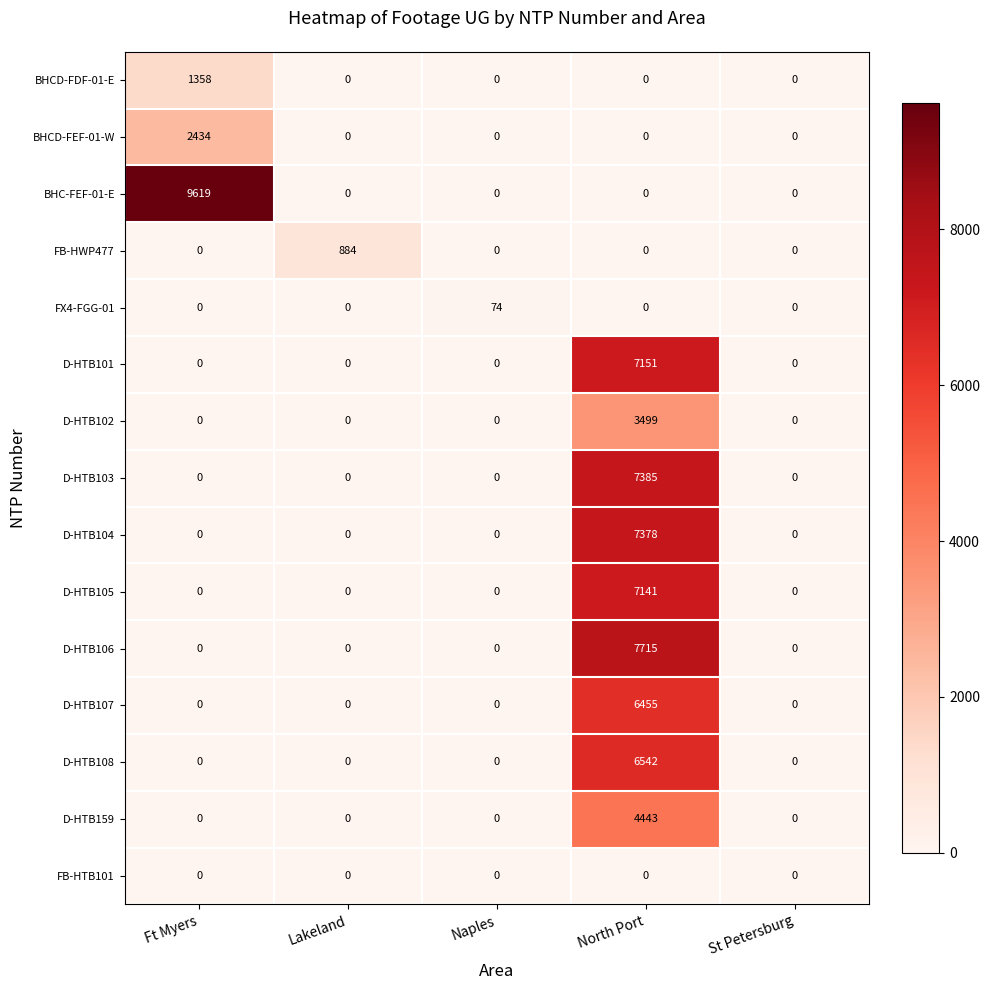

The value of D-HTB102 at Ft Myers is 0. True or false?

True